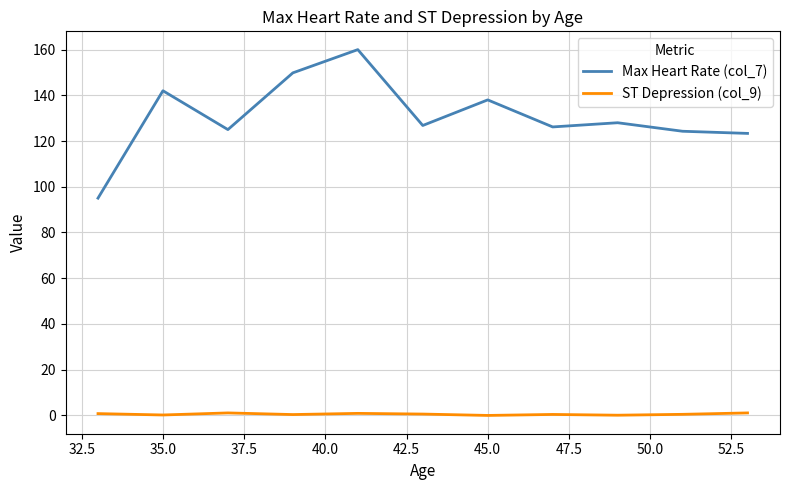

The ST Depression (col_9) series shows nan at 11. True or false?

False